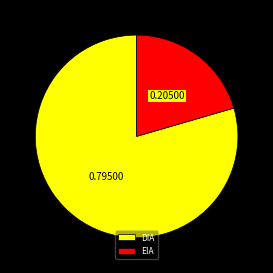

Between EIA and DIA, which is larger?

DIA